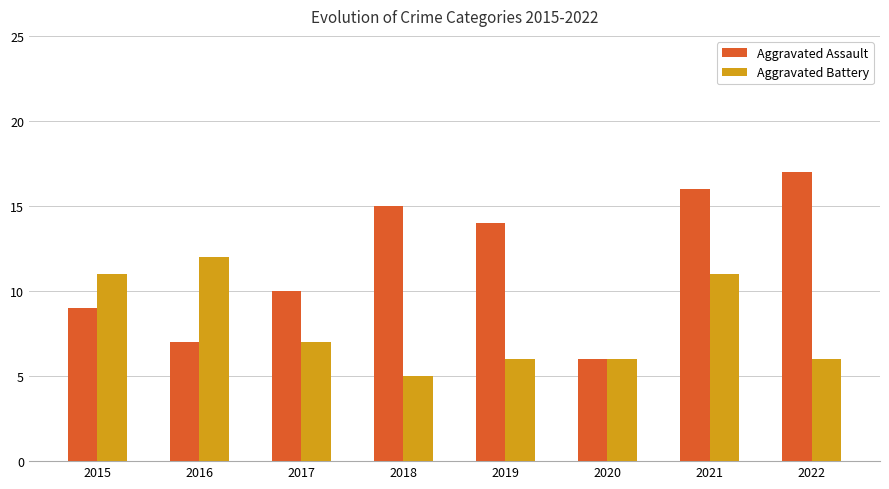

At which category does the chart reach its minimum across all series?

2018